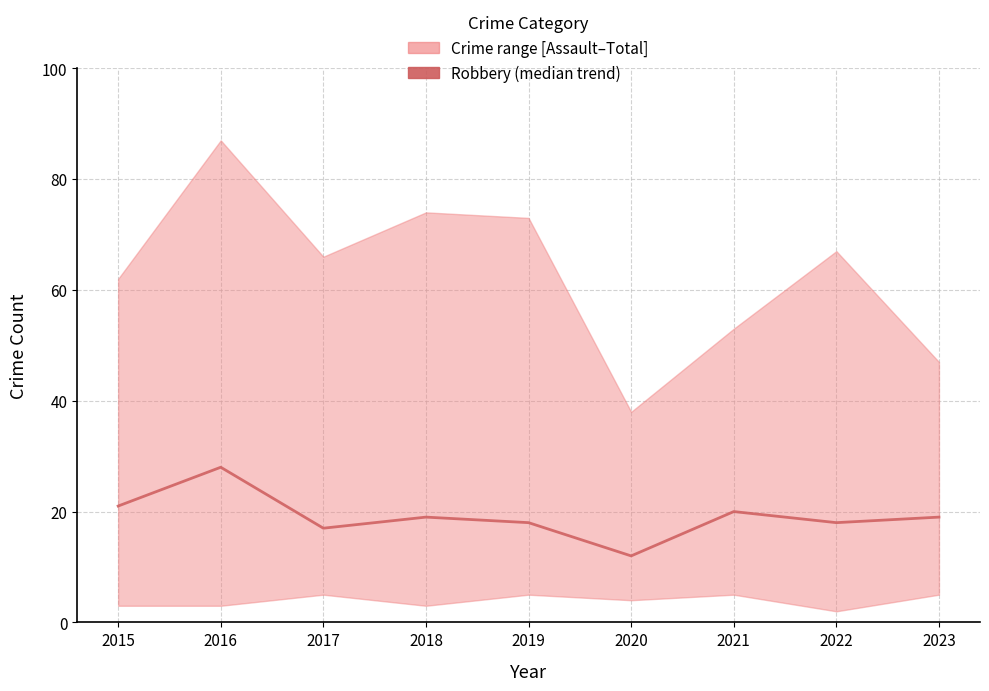

Rank the categories by value from highest to lowest.

2016, 2015, 2021, 2018, 2023, 2019, 2022, 2017, 2020